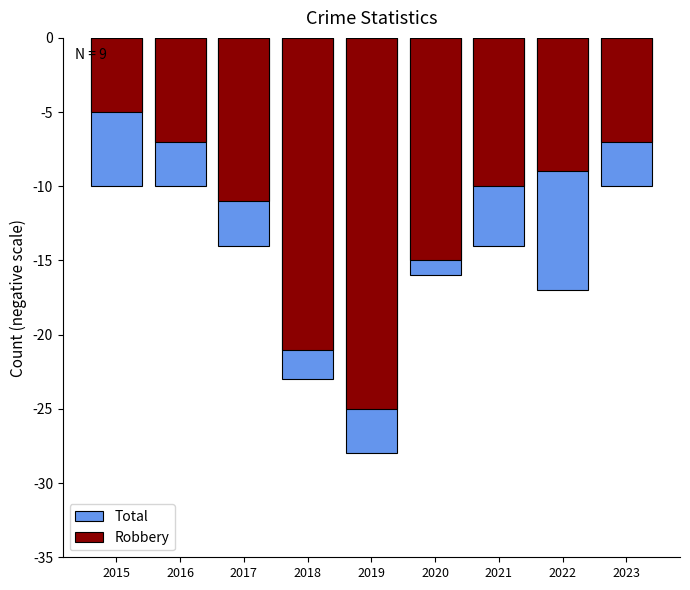

The value of Total at 2015 is -10. True or false?

True